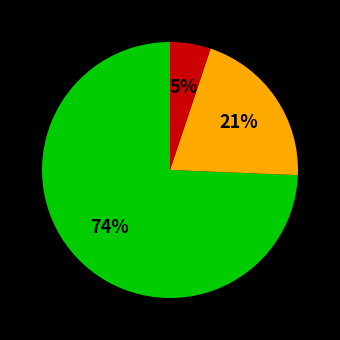

To the nearest percent, what is the average slice percentage?

33%